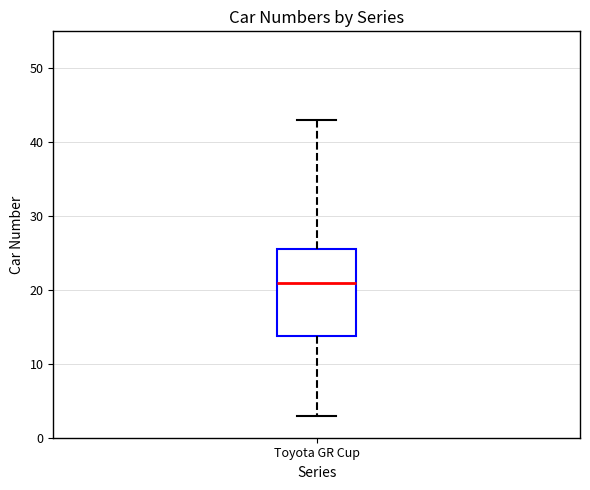

Read this box plot against the y-axis: the position of the median line, the range covered by the box, and the ends of both whiskers. The values are not printed on the chart, so give them approximately, as read against the axis.

median 21, box 14 to 26, whiskers 3 to 43